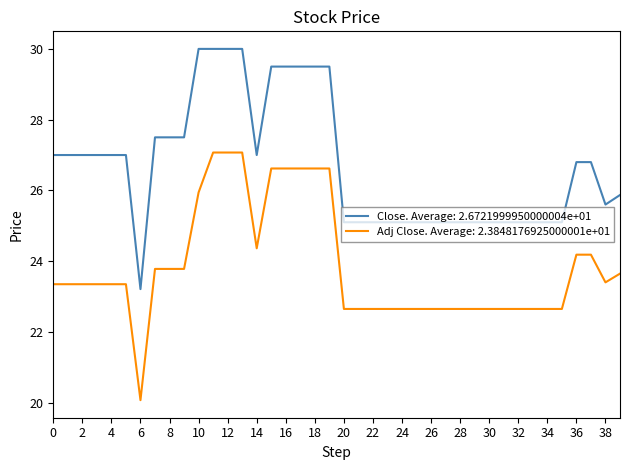

True or false: Close. Average: 2.6721999950000004e+01 and Adj Close. Average: 2.3848176925000001e+01 cross at least once.

False